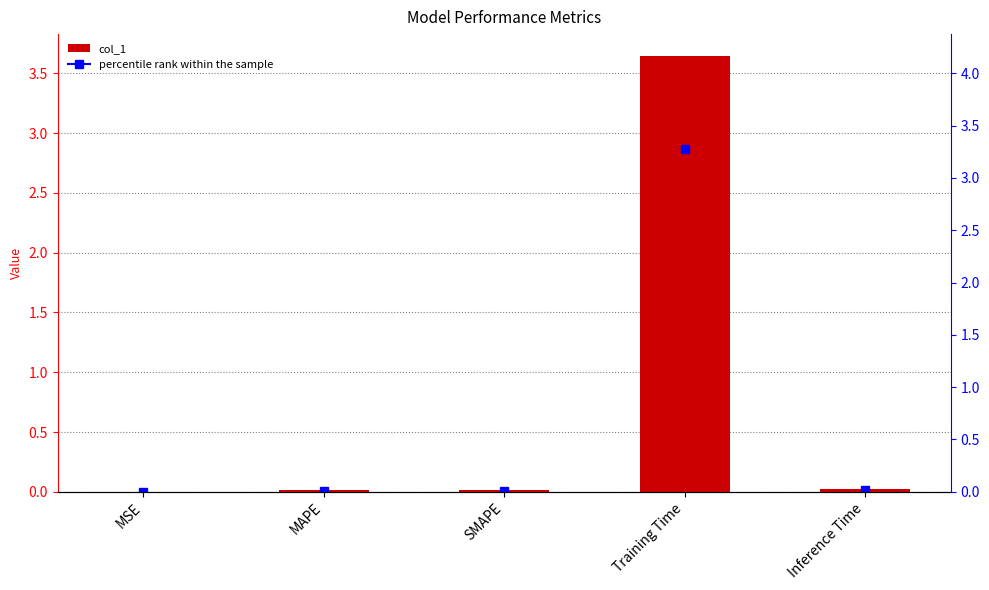

The value at Training Time is 5.5. True or false?

False